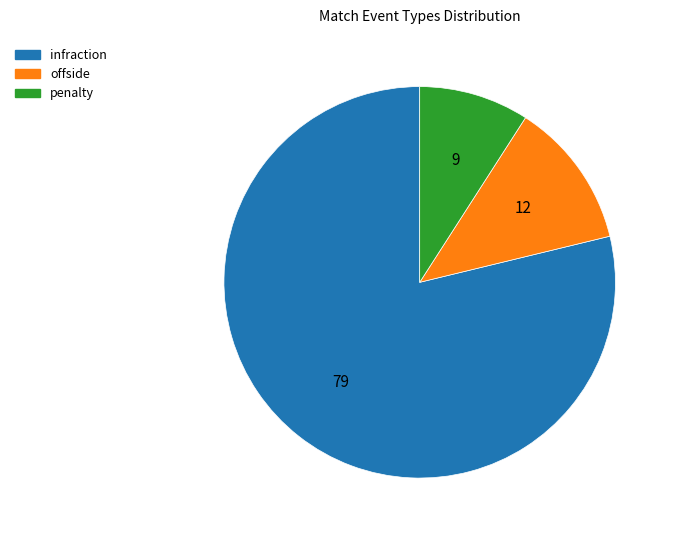

Count the number of slices in the pie.

3